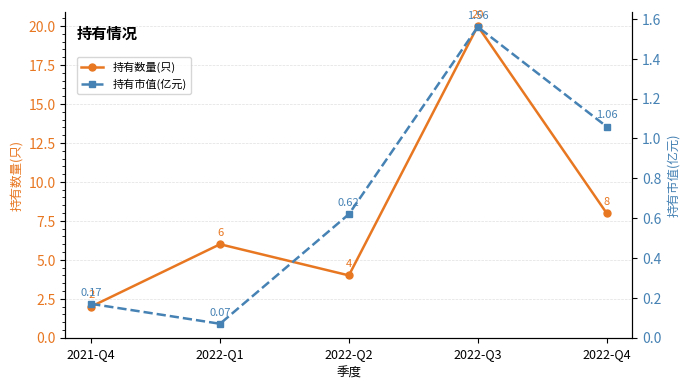

What is the sum of all 持有市值(亿元) values?

3.5